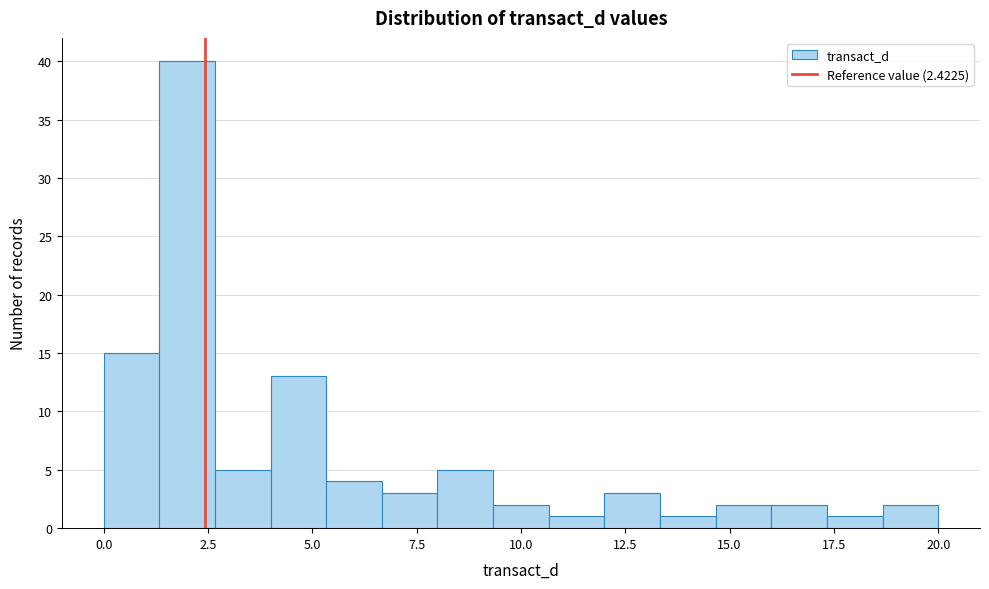

Around what value on the x-axis is the tallest bar? Give the approximate position of its centre, as read against the axis.

2.0